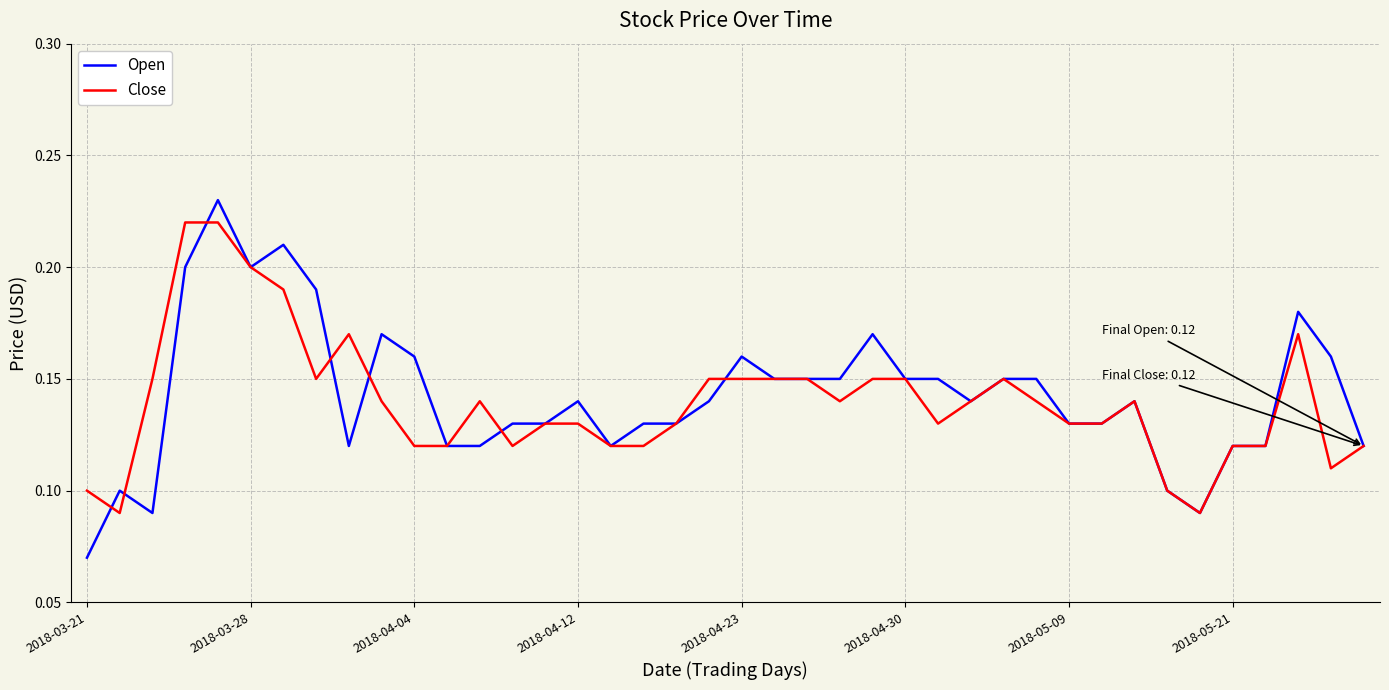

Which series has the widest spread of values?

Open